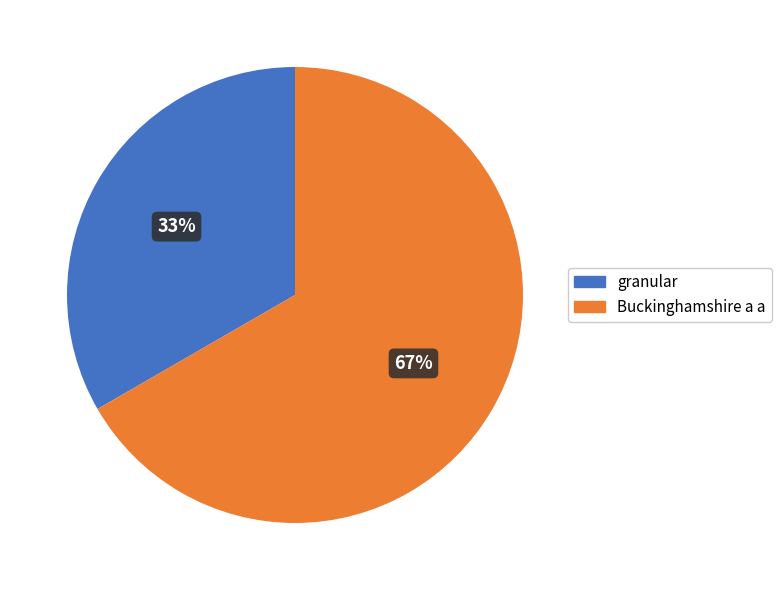

How many slices are in this pie chart?

2